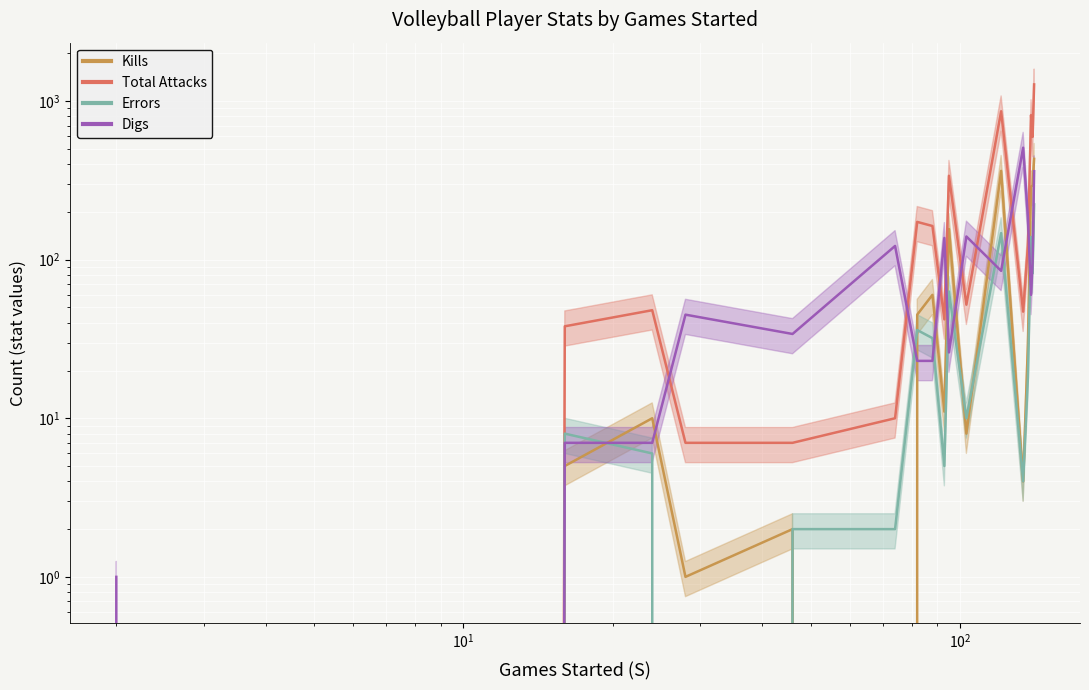

True or false: Total Attacks and Kills cross at least once.

False